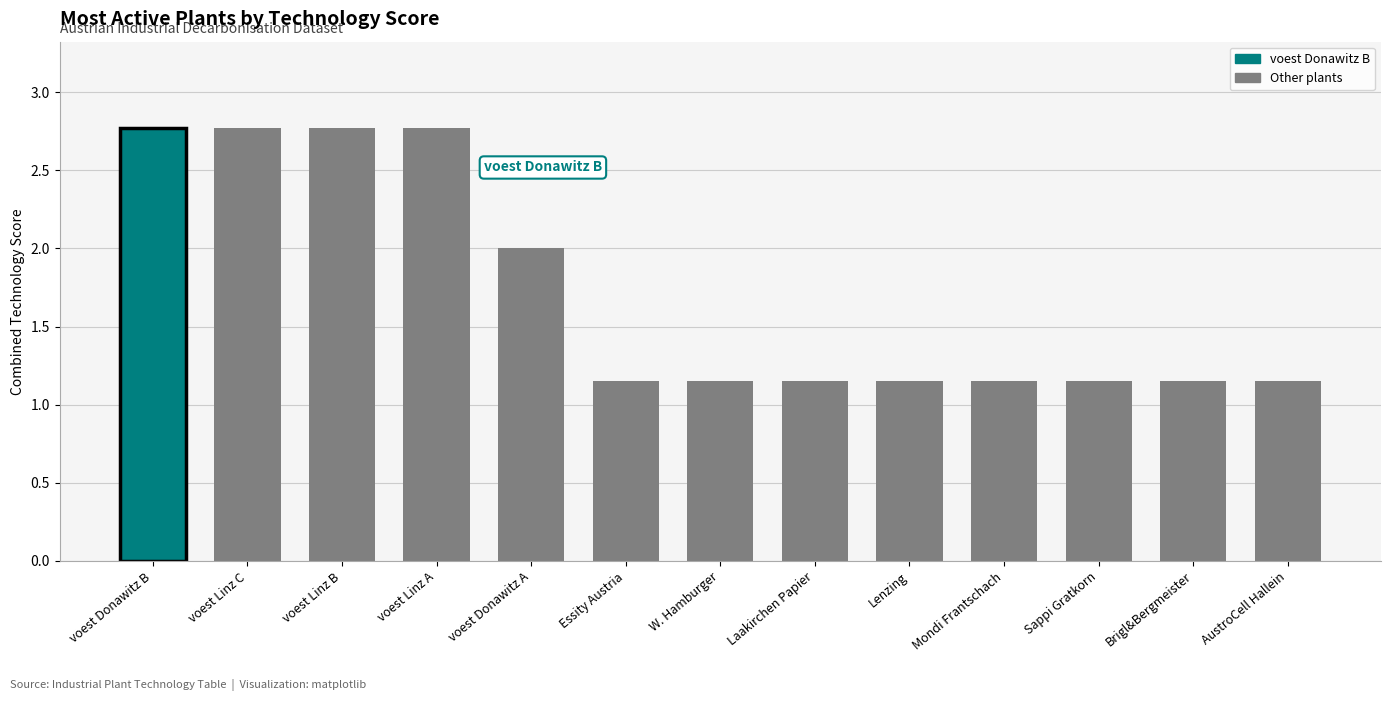

What is the maximum value shown in the chart?

2.8